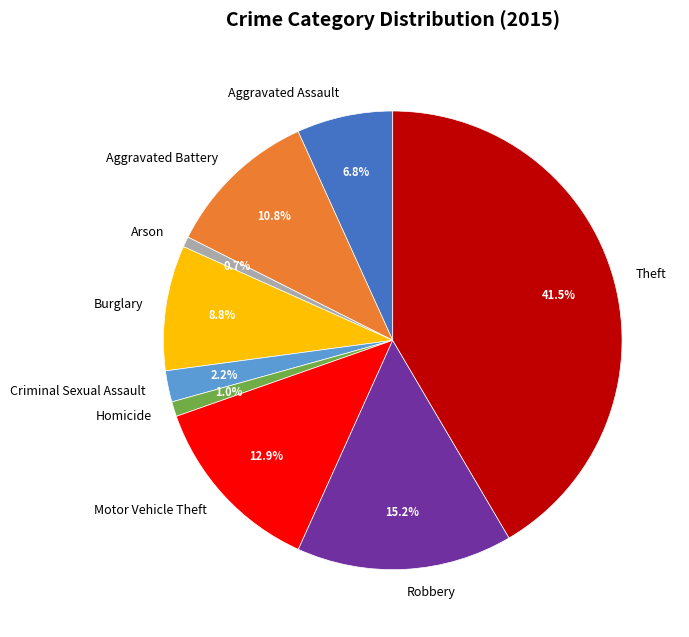

Which has a higher value, Arson or Theft?

Theft